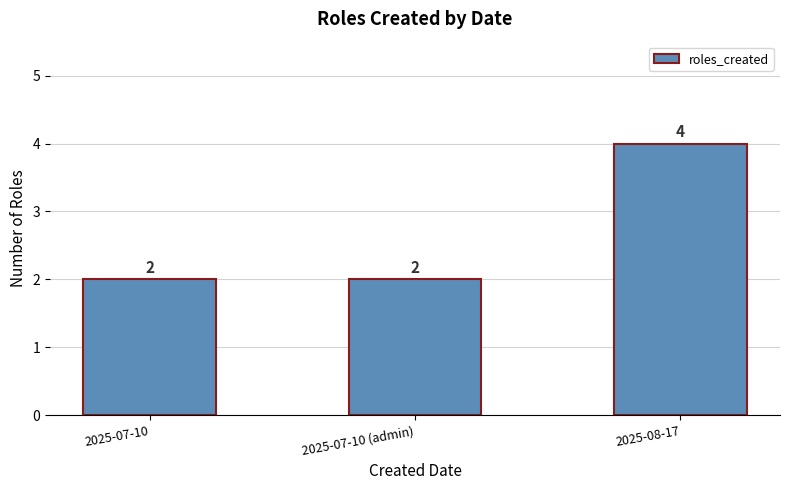

What is the minimum value shown in the chart?

2